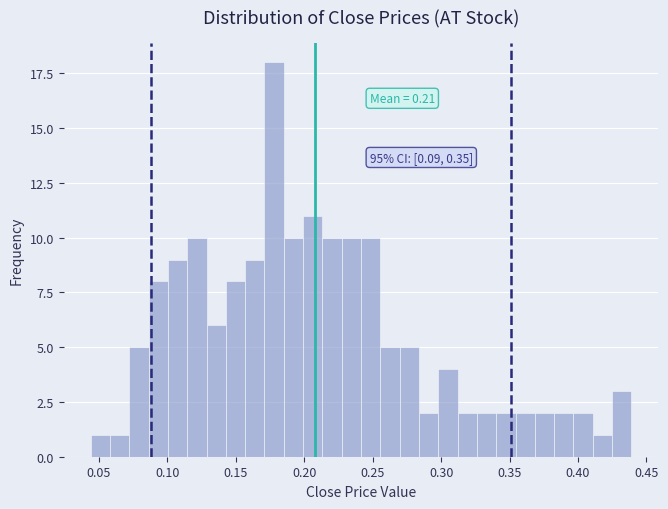

Read against the x-axis, roughly where is the centre of the tallest bar?

0.180